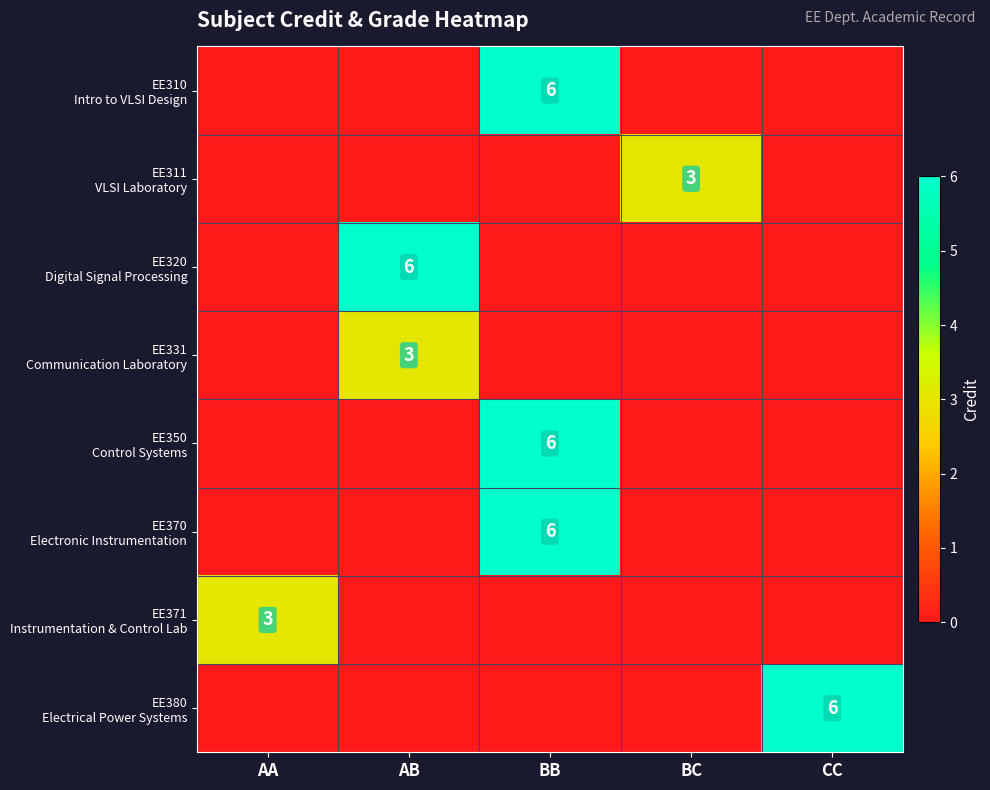

List the series in order of their peak value, lowest first.

EE311 VLSI Laboratory, EE331 Communication Laboratory, EE371 Instrumentation & Control Lab, EE310 Intro to VLSI Design, EE320 Digital Signal Processing, EE350 Control Systems, EE370 Electronic Instrumentation, EE380 Electrical Power Systems